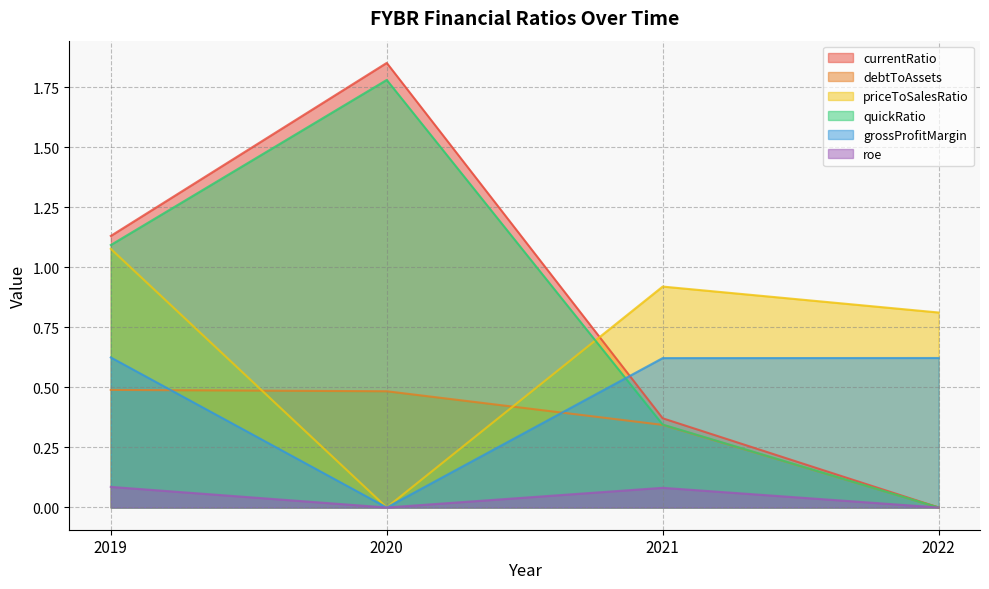

Reading right to left, what are all the values shown in this chart?

currentRatio: 0.0	0.4	1.9	1.1
debtToAssets: 0.0	0.3	0.5	0.5
priceToSalesRatio: 0.8	0.9	0.0	1.1
quickRatio: 0.0	0.3	1.8	1.1
grossProfitMargin: 0.6	0.6	0.0	0.6
roe: 0.0	0.1	0.0	0.1